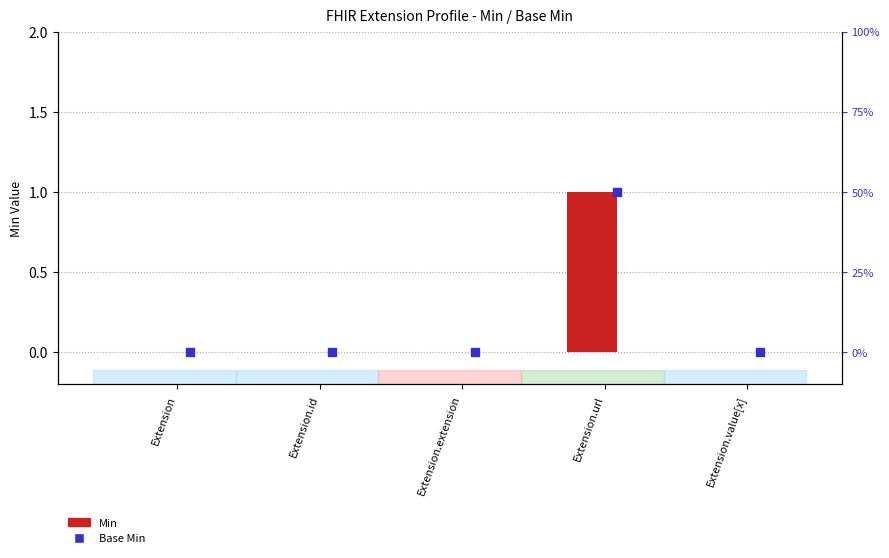

Which series has the widest spread of Y values?

Min